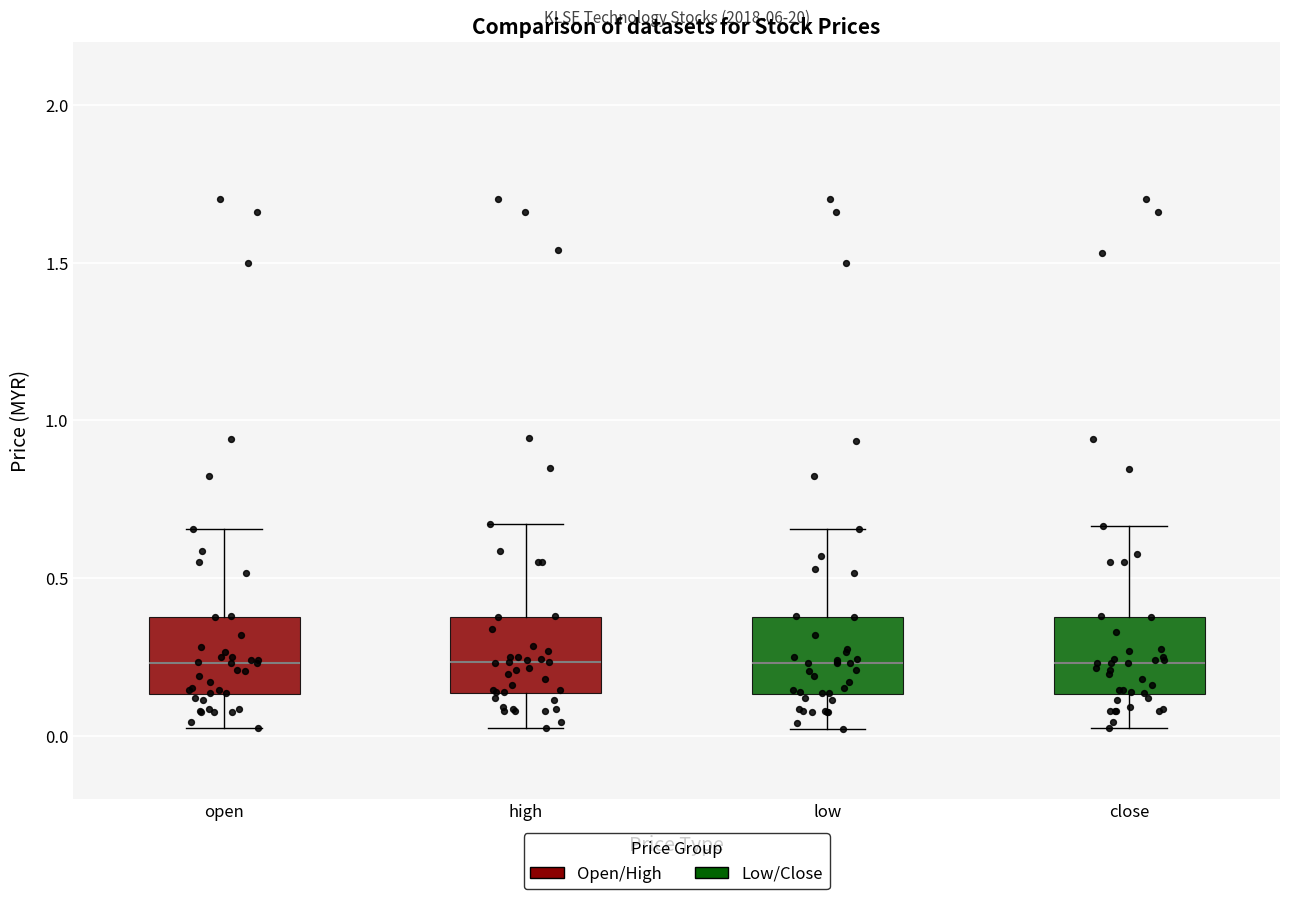

Where does the lower whisker of the box for open end on the y-axis? The values are not printed on the chart, so give them approximately, as read against the axis.

0.05